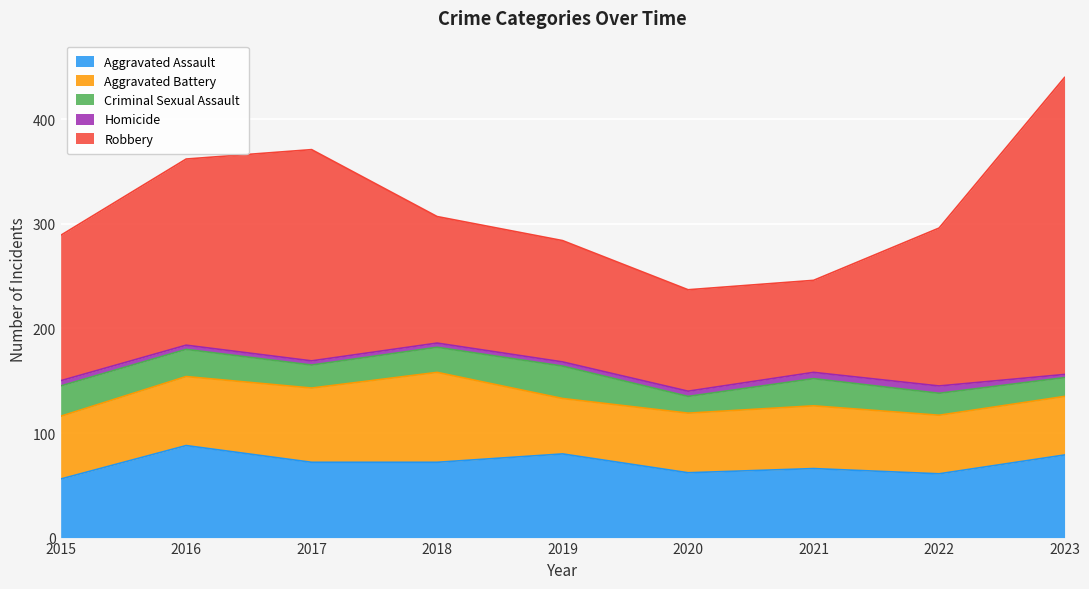

How many interior local peaks does the Homicide series have?

1